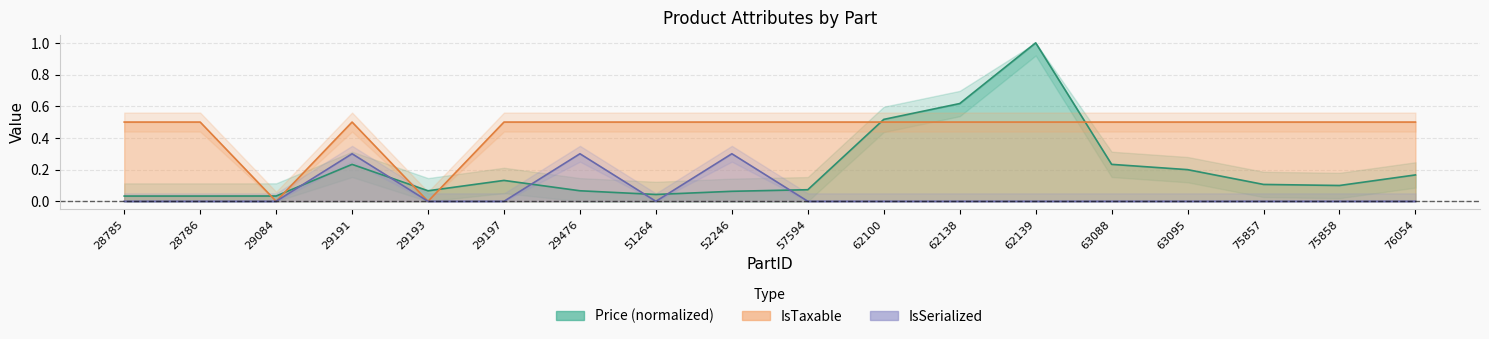

At which category does IsSerialized reach its first local peak?

29191